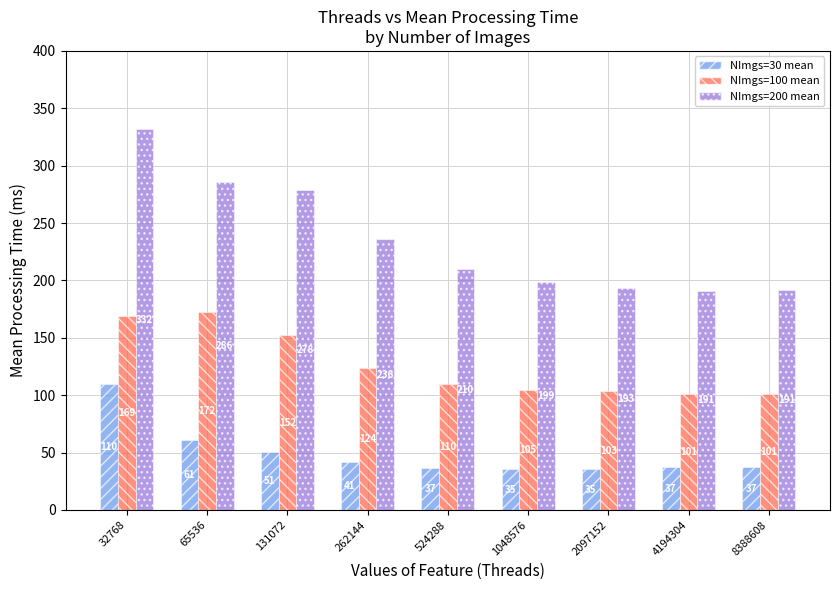

What is the difference between the NImgs=100 mean values at 262144 and 524288?

13.7